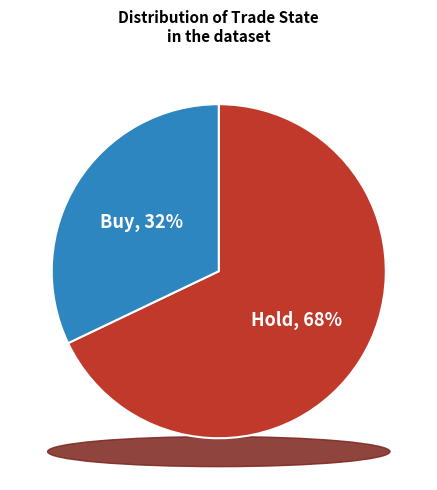

How many segments does this pie chart have?

2